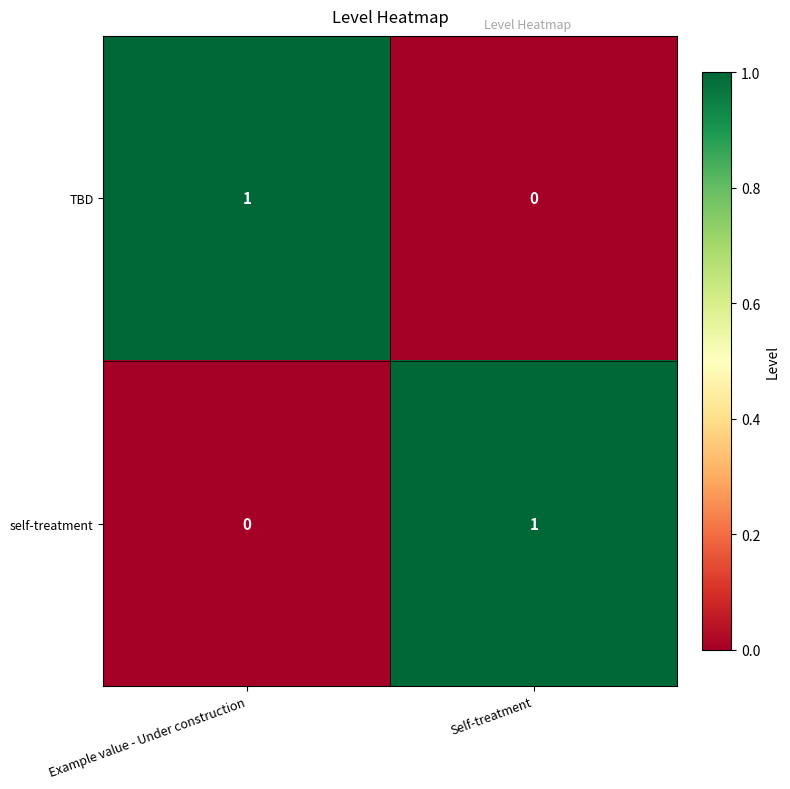

The value of TBD at Self-treatment is 1. True or false?

False